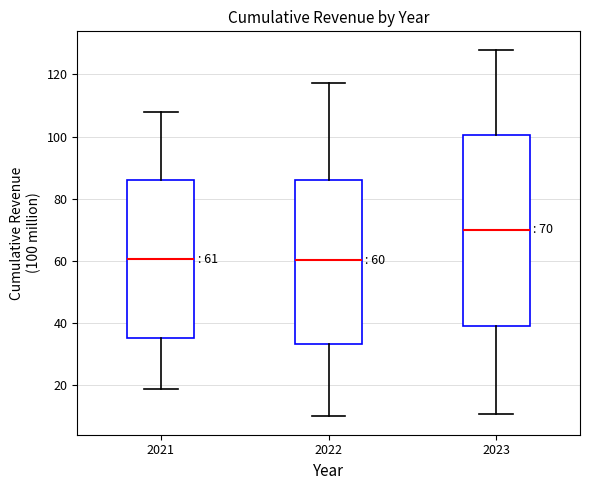

Comparing the boxes themselves (not the whiskers), which one is the tallest?

2023